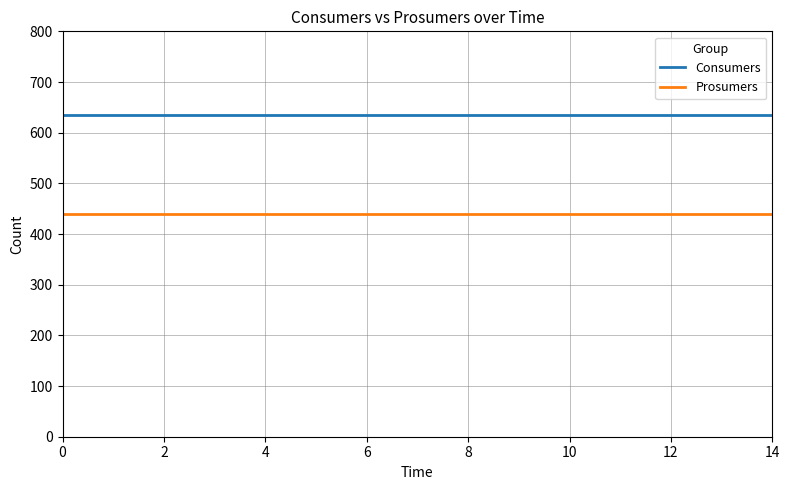

What is the sum of all Prosumers values?

6600